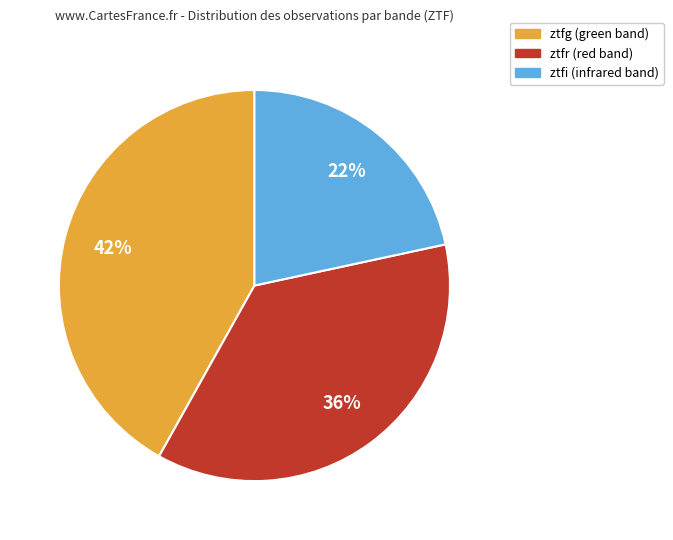

Does any single category account for the majority?

No